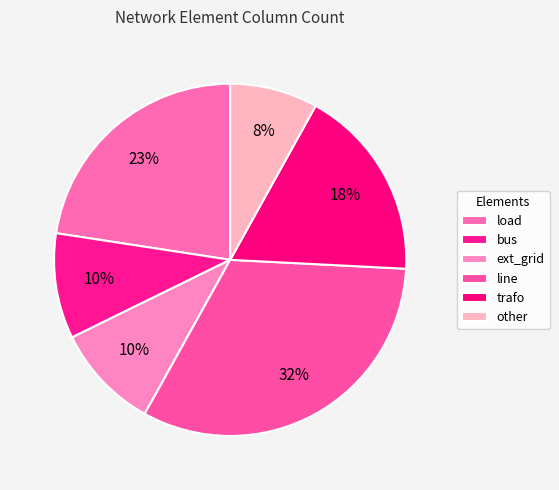

Rank the categories by value from lowest to highest.

other, bus, ext_grid, trafo, load, line